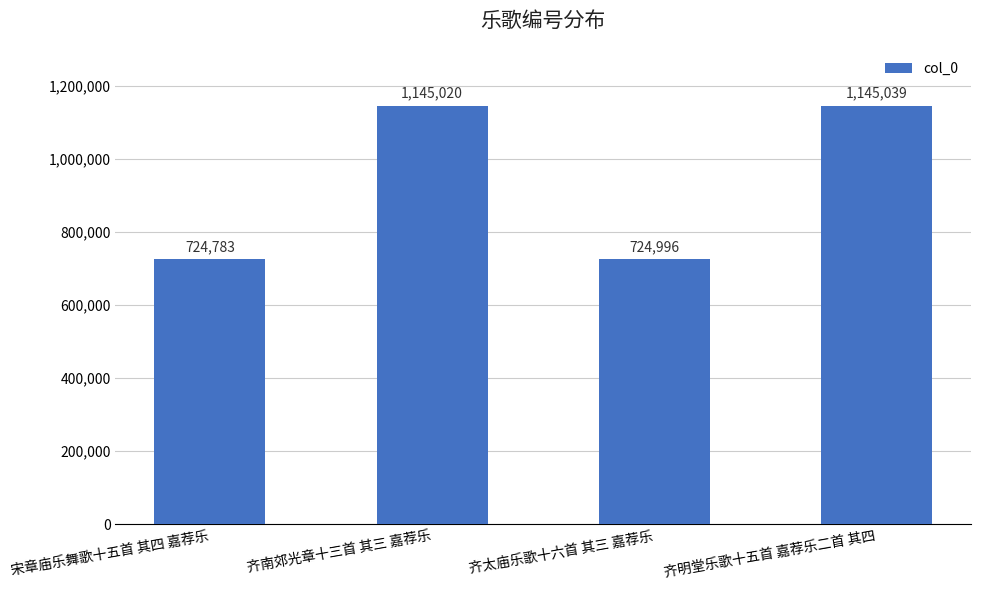

What is the value of the 2nd bar from the left?

1145020